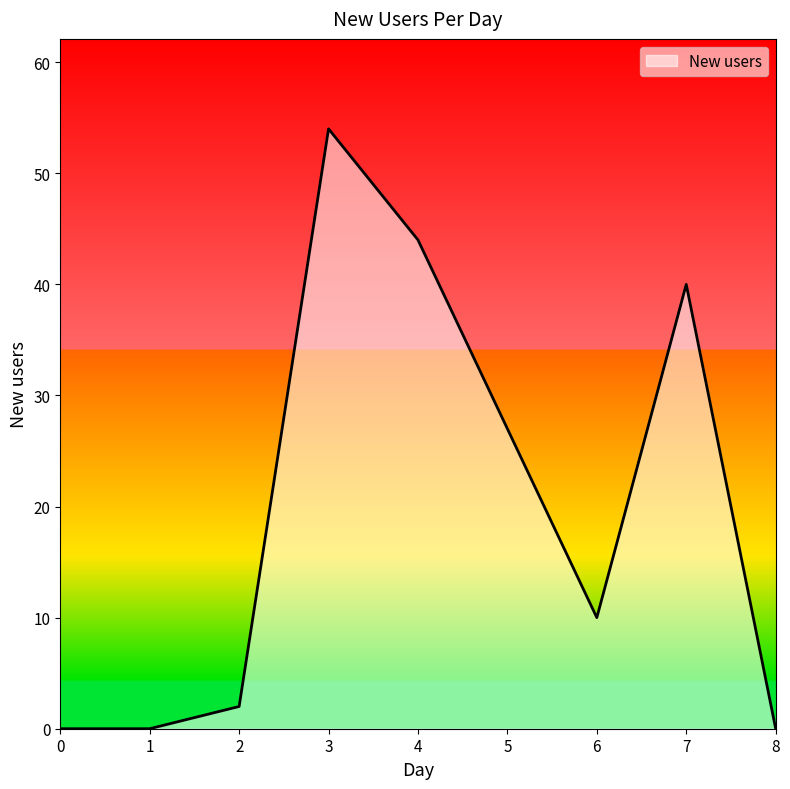

How many lines are shown in the chart?

1